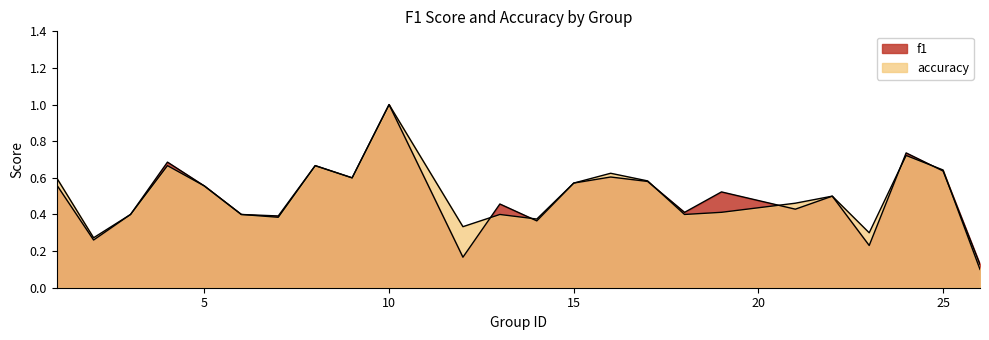

What is the difference between the accuracy values at 23 and 17?

0.3